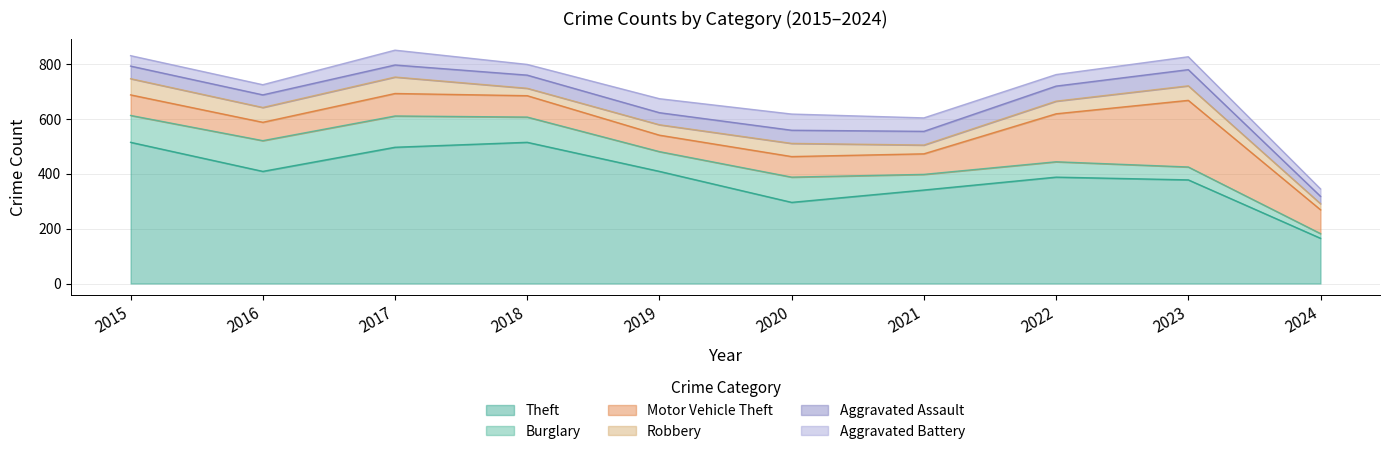

How many interior local peaks does the Aggravated Assault series have?

2